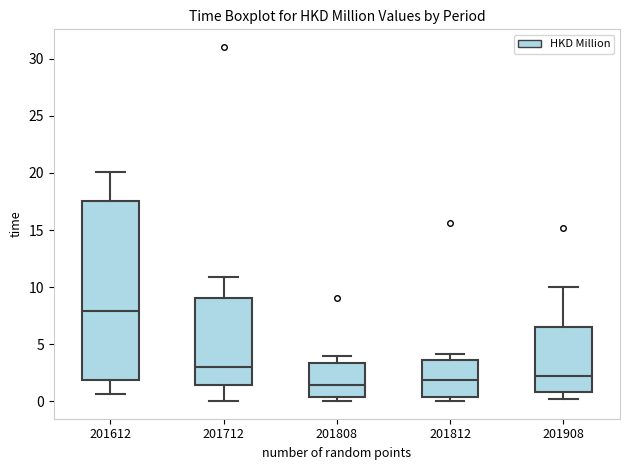

Which box has the highest median line?

201612